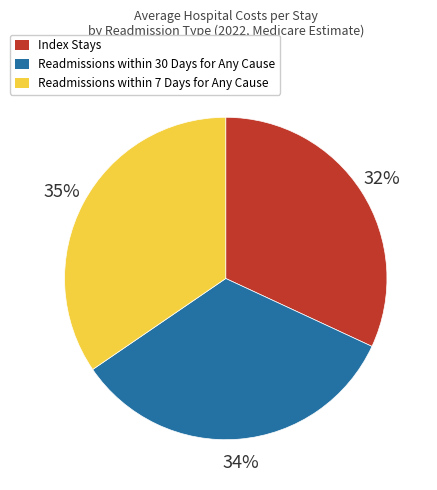

Is Index Stays the majority of the pie?

No